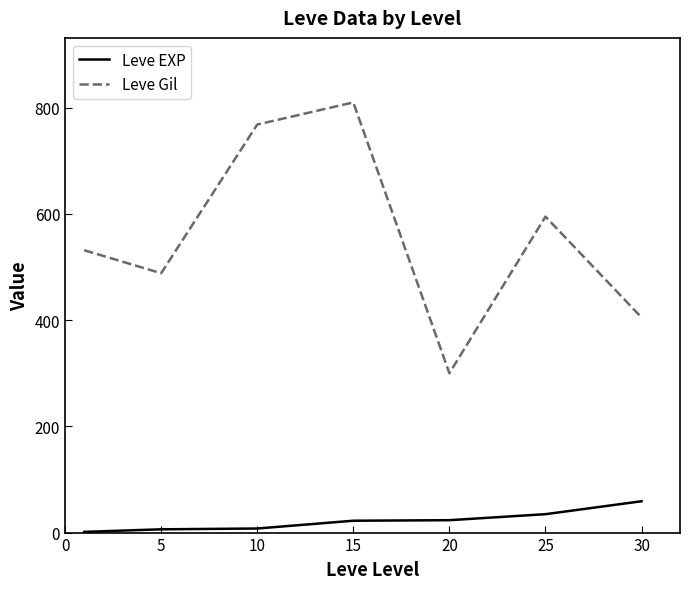

List the series in order of their peak value, lowest first.

Leve EXP, Leve Gil